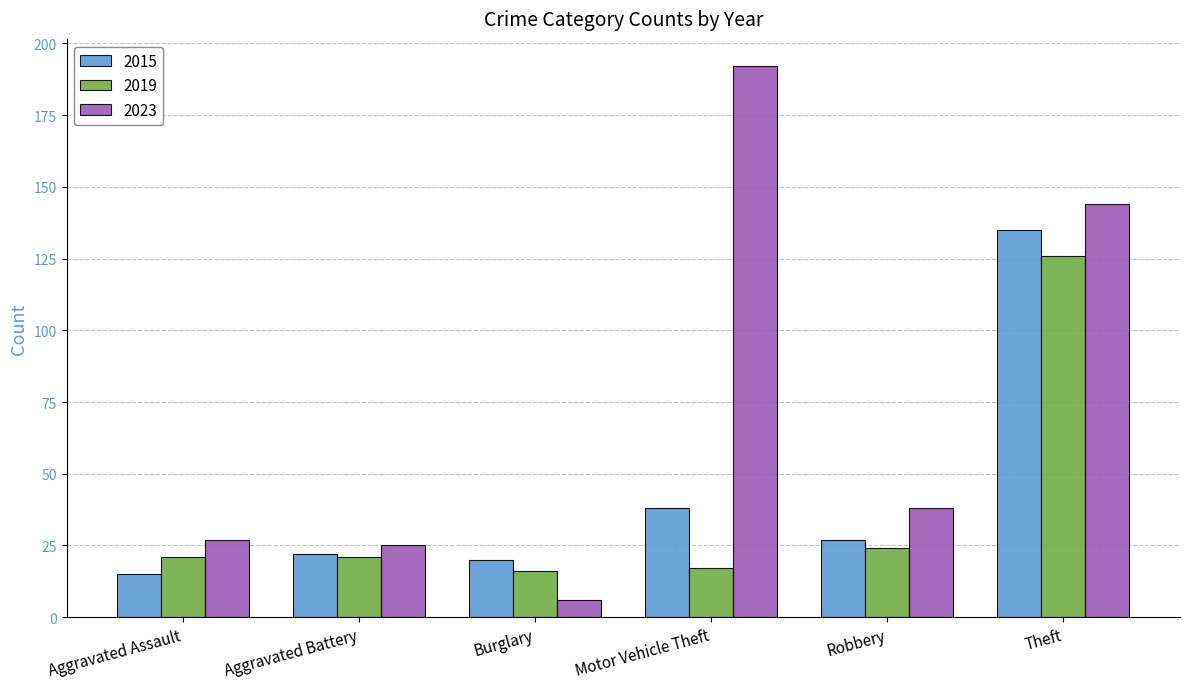

How many series are shown in this chart?

3